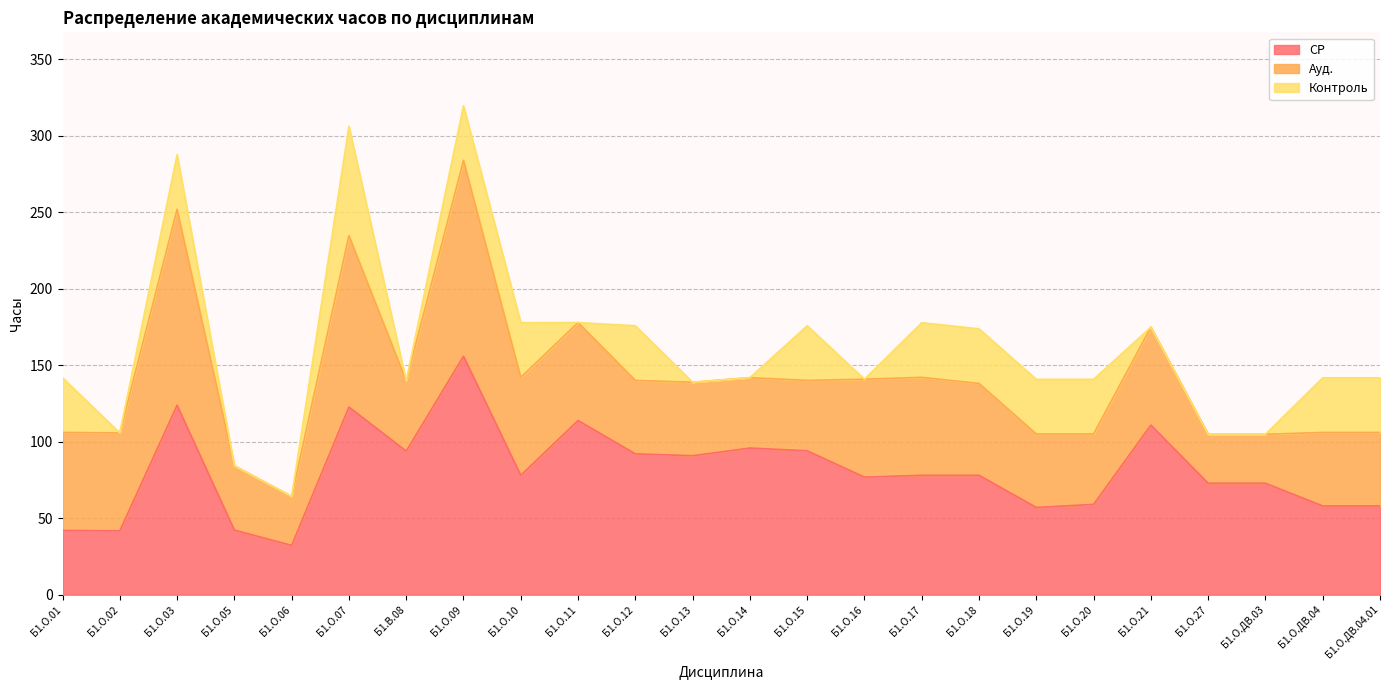

What is the total value across all series at Б1.О.12?

175.7